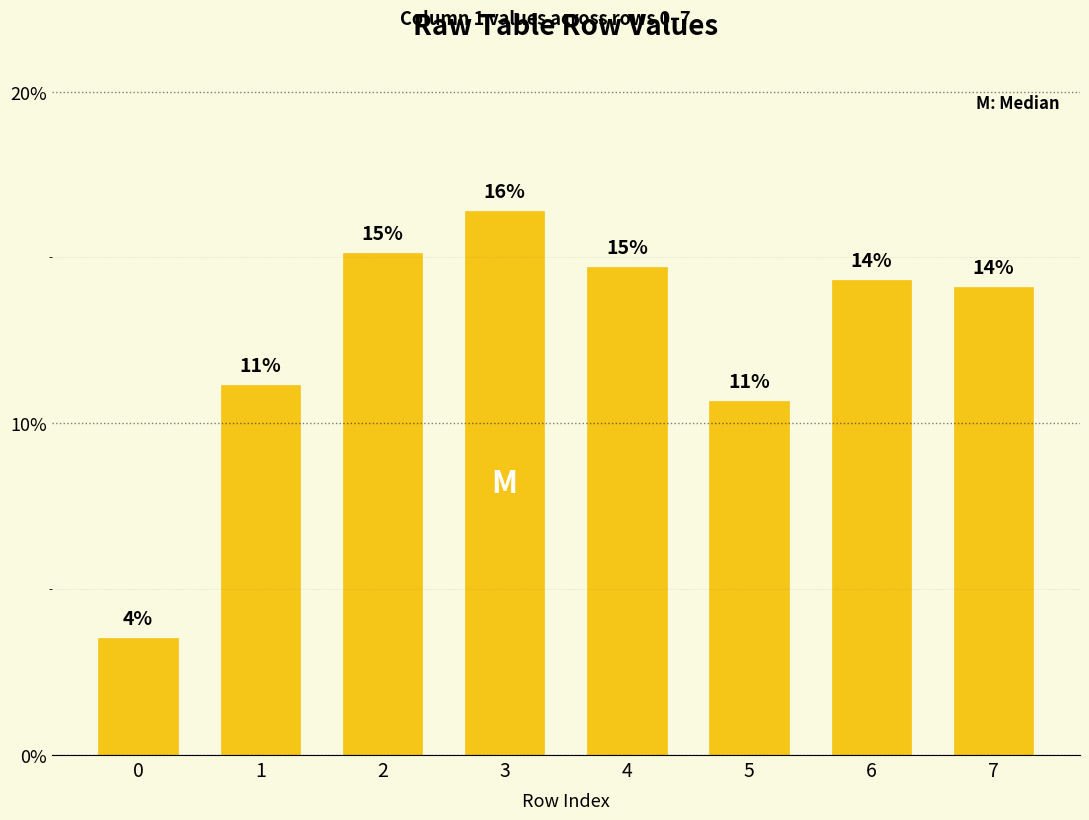

The chart shows a value of 0.1 at 7. True or false?

True